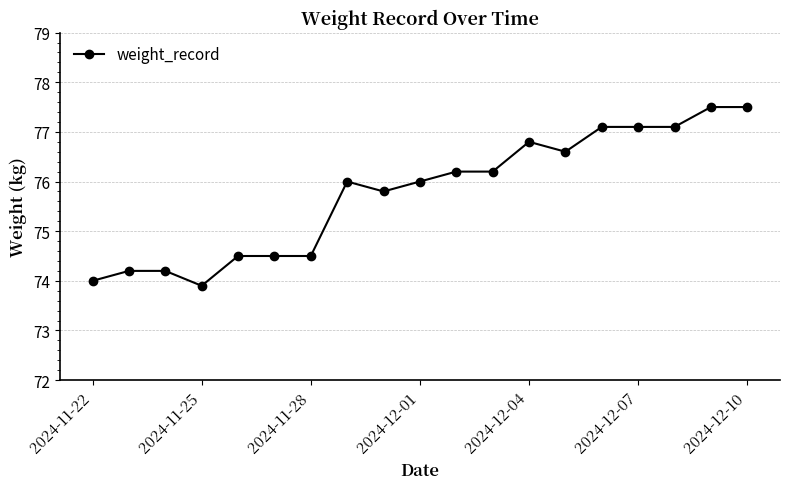

Reading right to left, list all the values displayed in this chart.

77.5	77.5	77.1	77.1	77.1	76.6	76.8	76.2	76.2	76.0	75.8	76.0	74.5	74.5	74.5	73.9	74.2	74.2	74.0